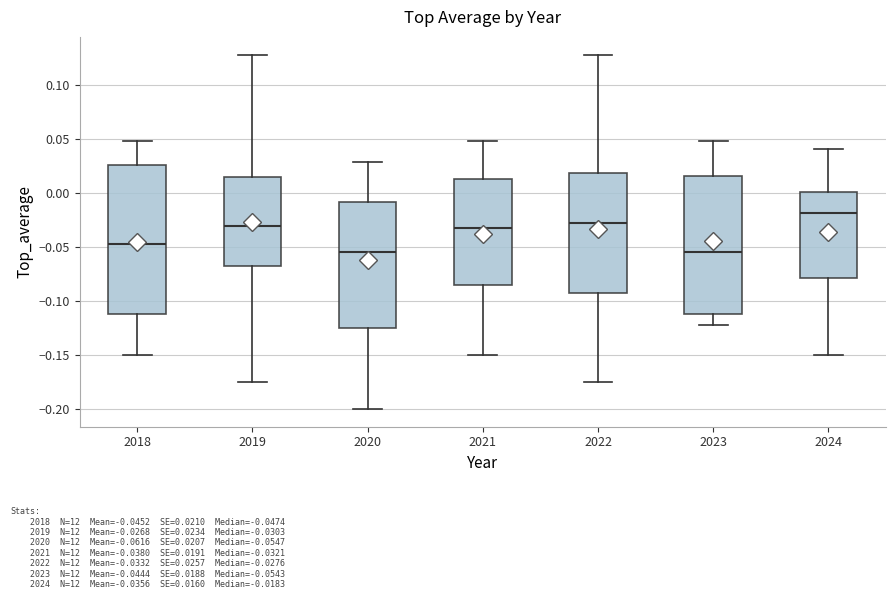

Which box has the highest median line?

2024